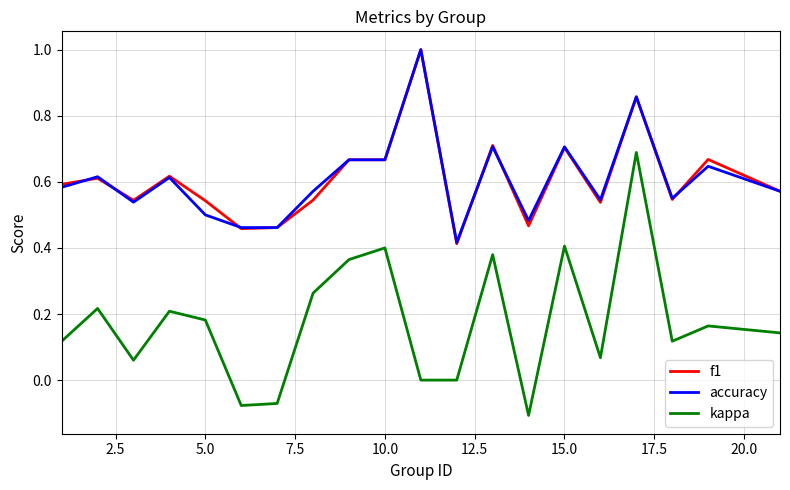

True or false: kappa and accuracy cross at least once.

False